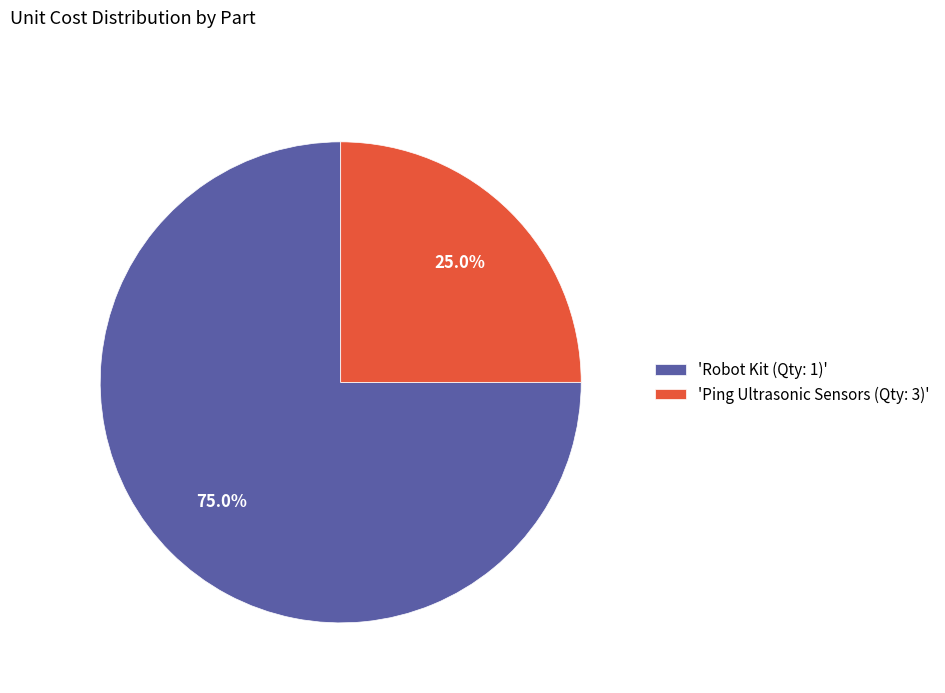

How many slices are in this pie chart?

2